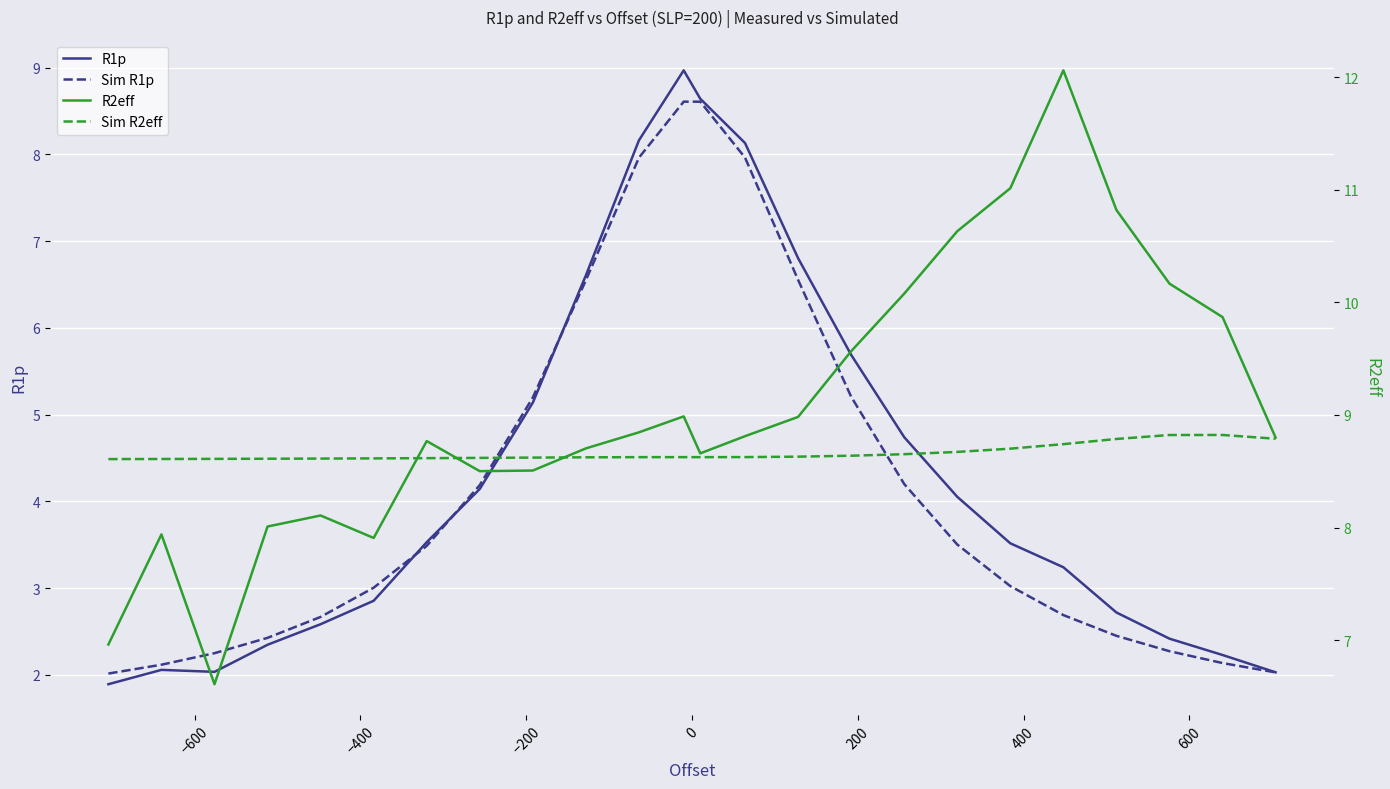

What is the maximum value for R1p?

9.0